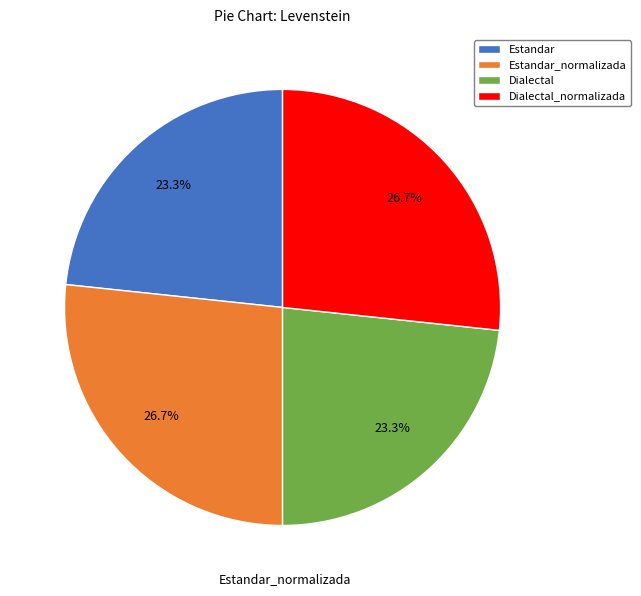

To the nearest percent, what is the average slice percentage?

25%